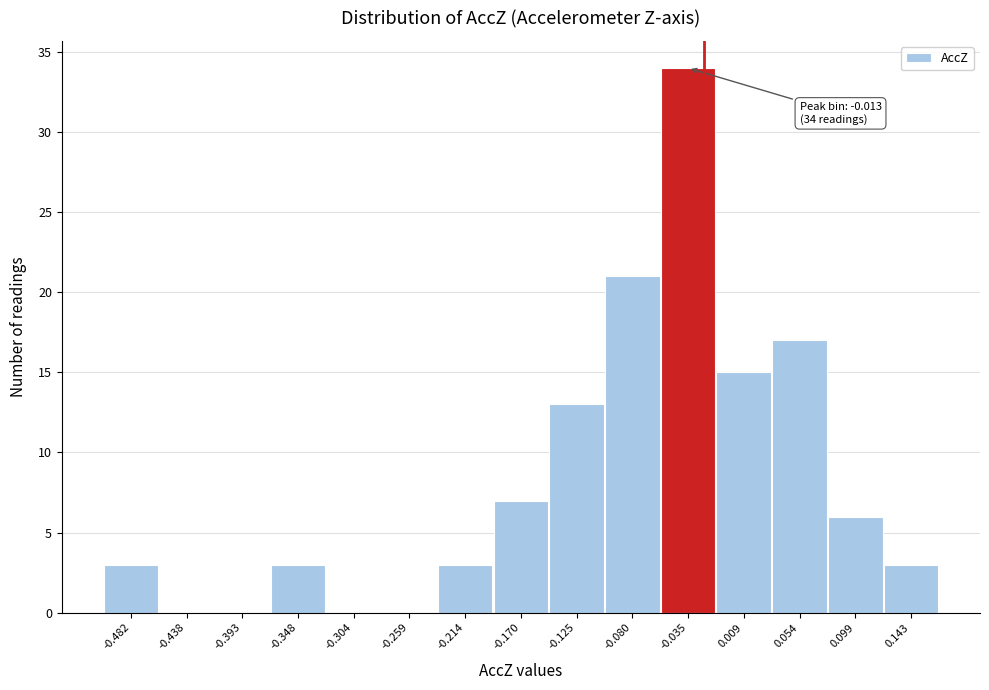

Reading right to left, extract all data points from this chart.

0.143=3	0.099=6	0.054=17	0.009=15	-0.035=34	-0.080=21	-0.125=13	-0.170=7	-0.214=3	-0.259=0	-0.304=0	-0.348=3	-0.393=0	-0.438=0	-0.482=3